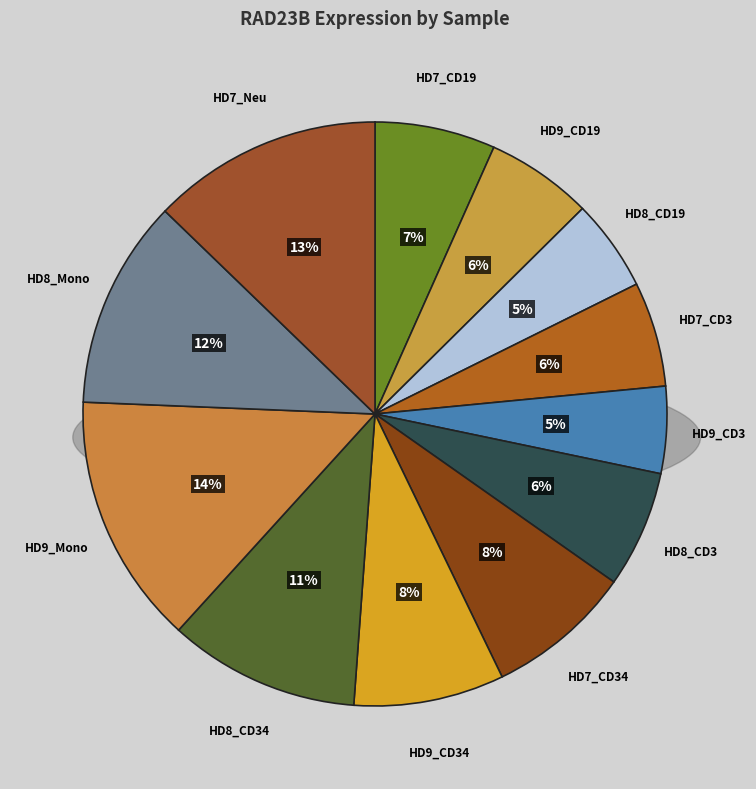

What percentage is the HD9_CD19 slice, to the nearest percent?

6%